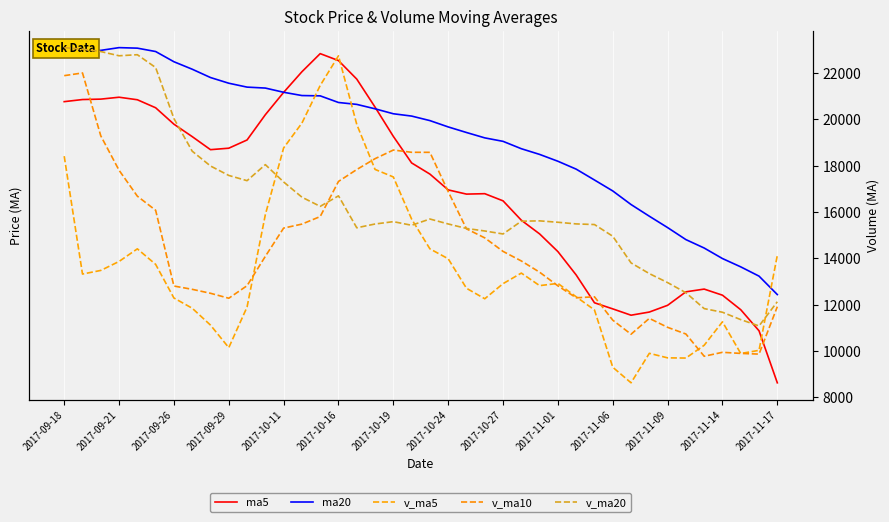

Where do v_ma10 and v_ma5 first cross each other?

2017-11-06 and 2017-11-09